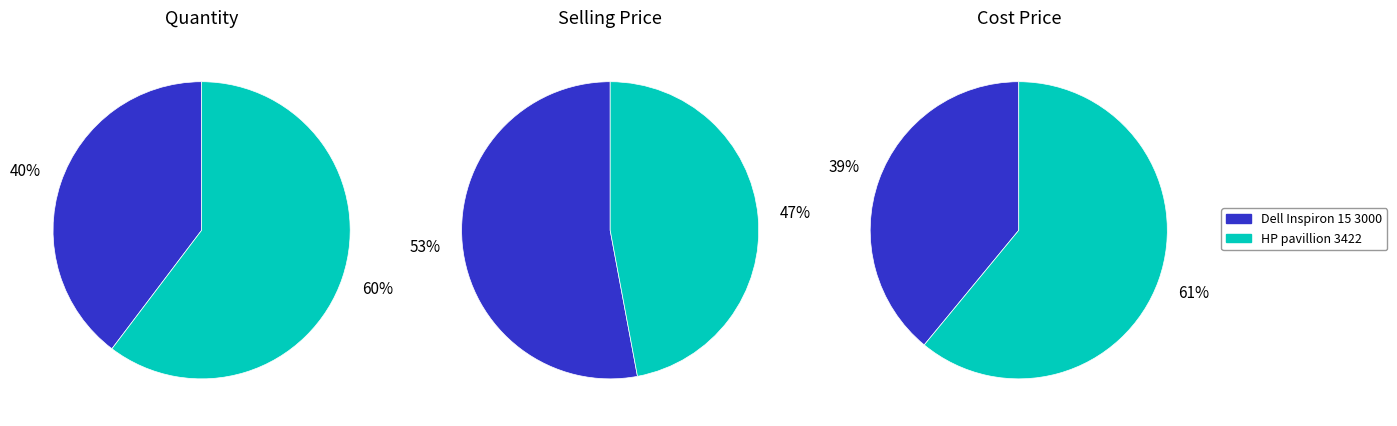

What is the total percentage of Dell Inspiron 15 3000 and HP pavillion 3422?

100.0%